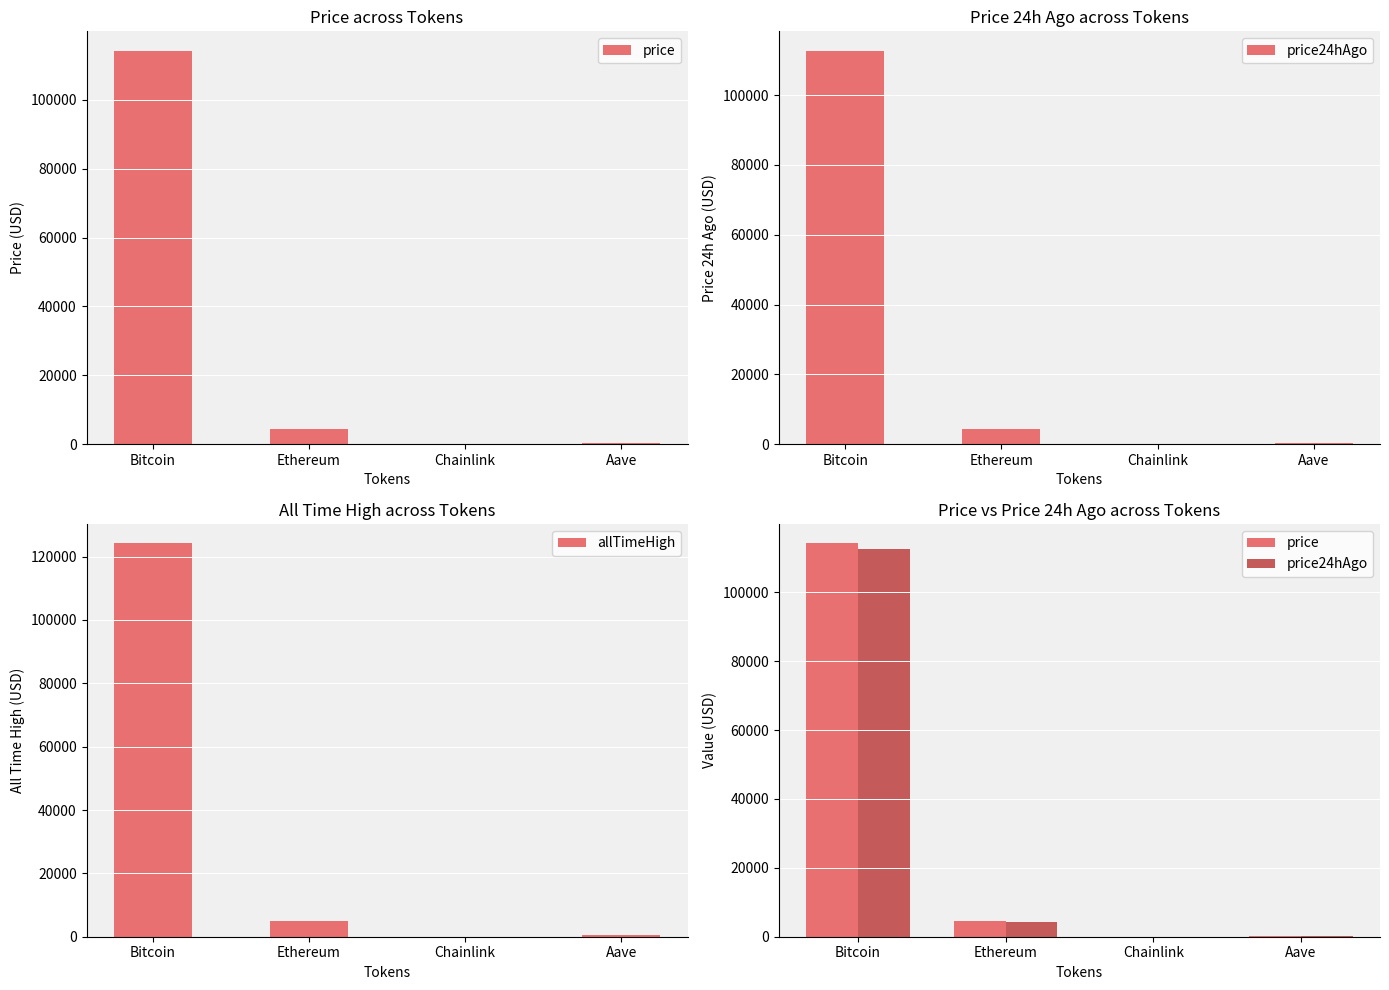

What is the approximate value of price at Chainlink?

23.8